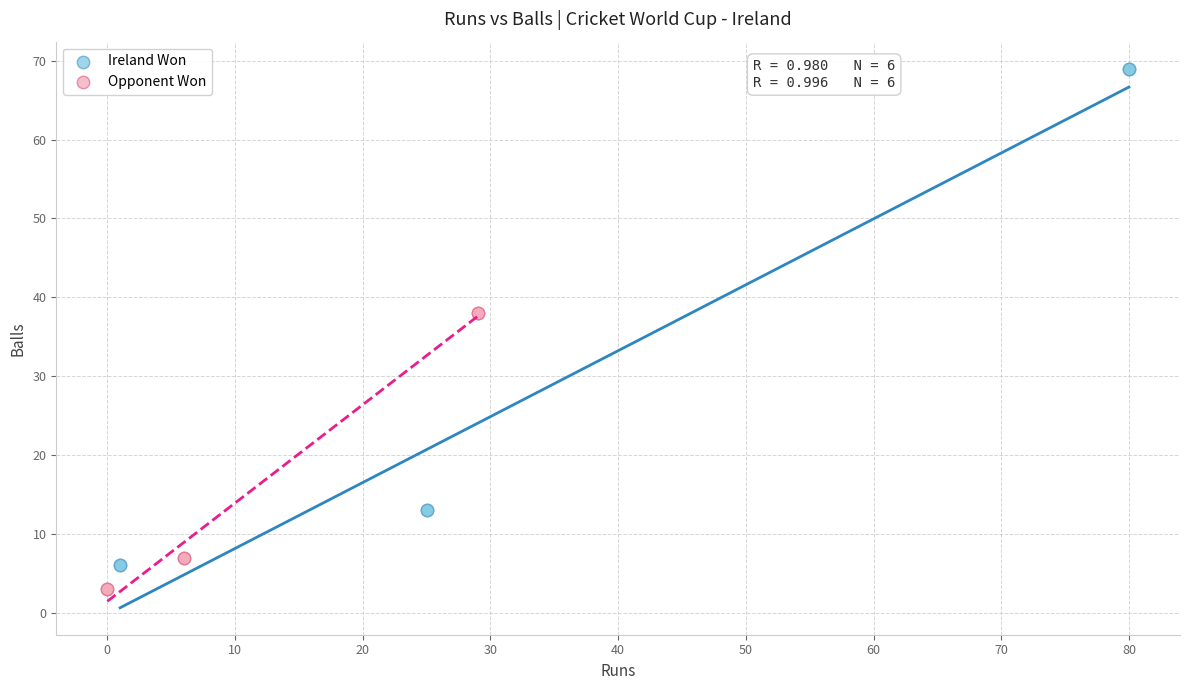

What are all the series names shown in the legend?

Ireland Won, Opponent Won